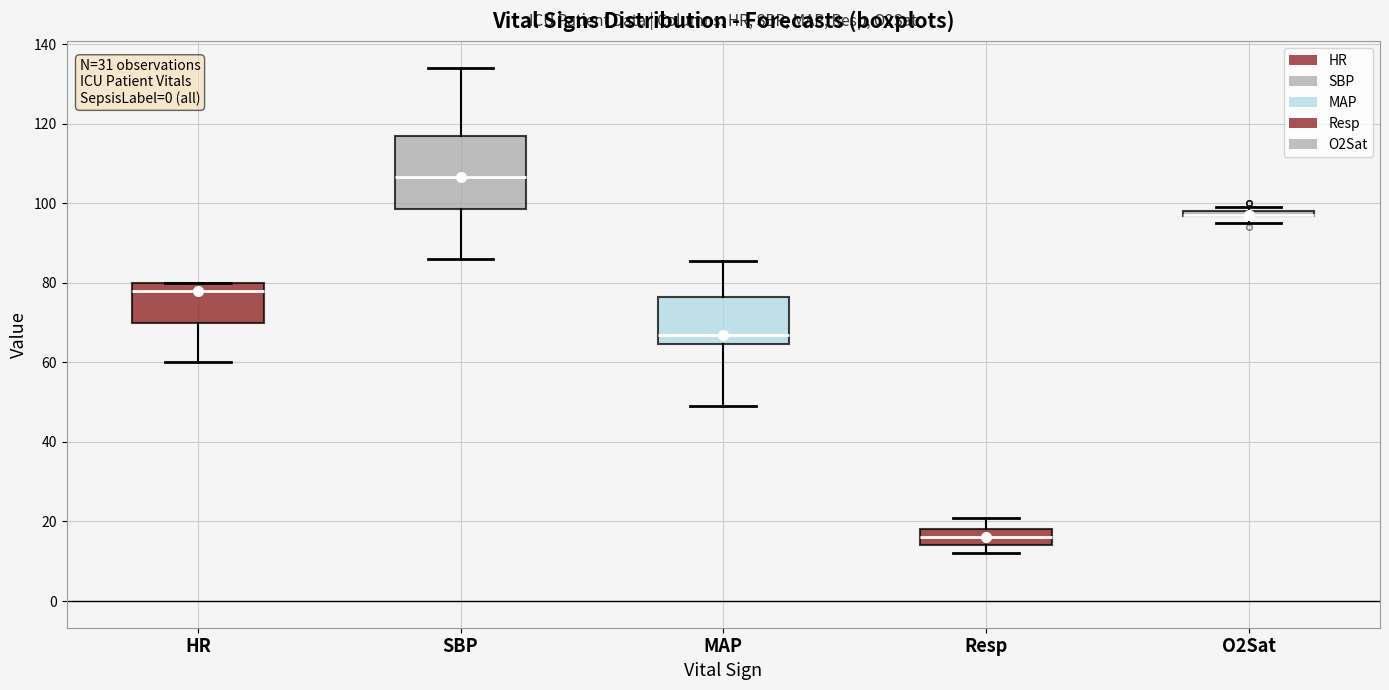

Which box is the tallest, from its lower edge to its upper edge?

SBP